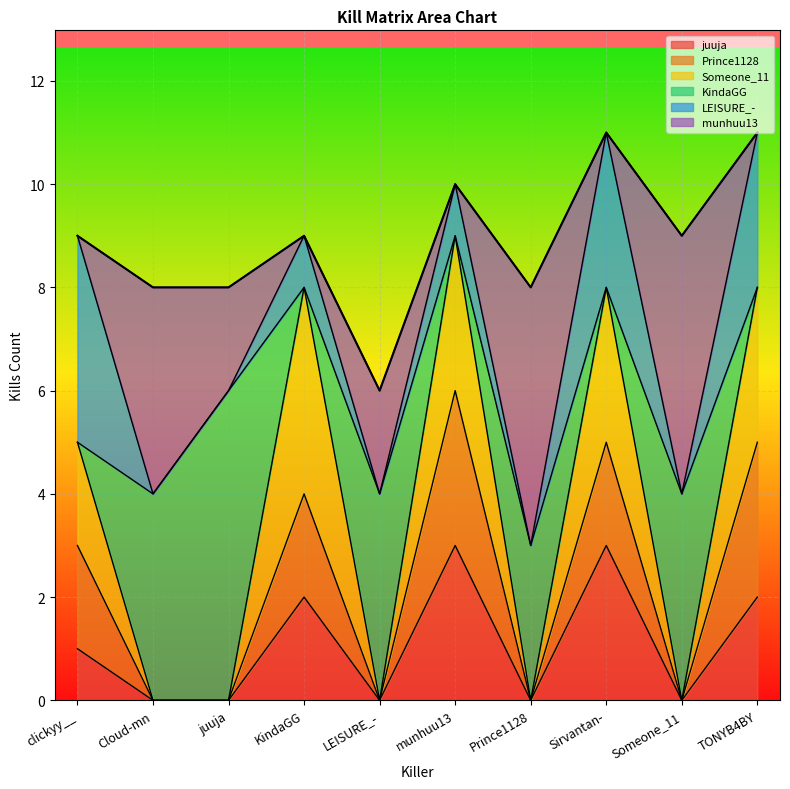

Which series ends up on top after the final intersection of Prince1128 and munhuu13?

Prince1128